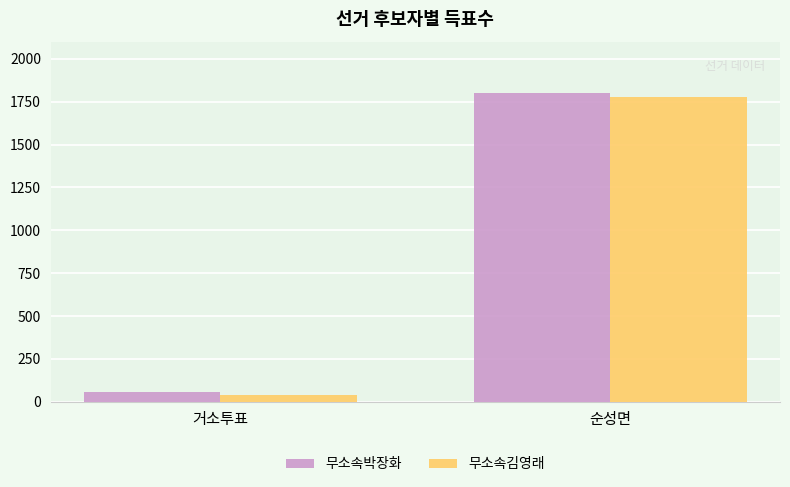

At how many categories does at least one series exceed 1685?

1